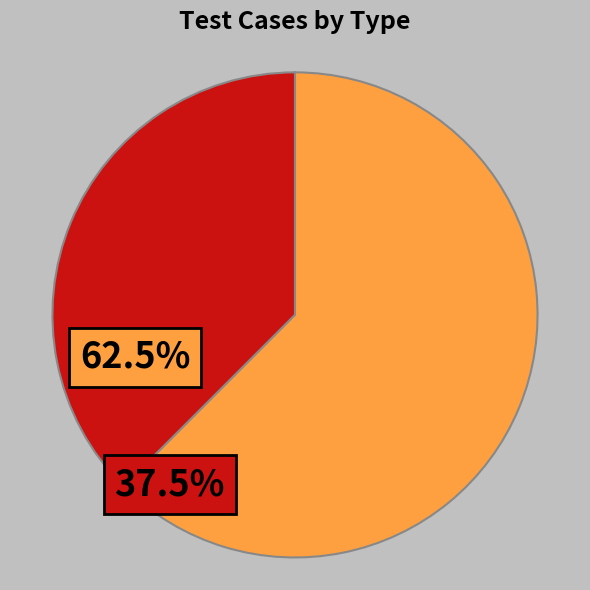

Count the number of slices in the pie.

2